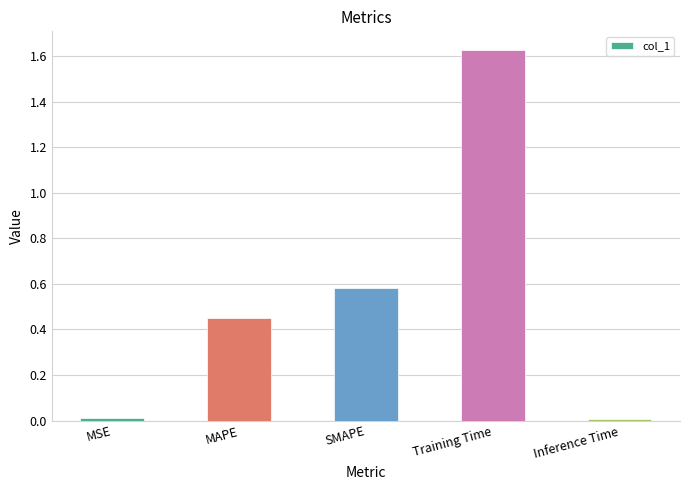

What position from the right is MAPE?

4